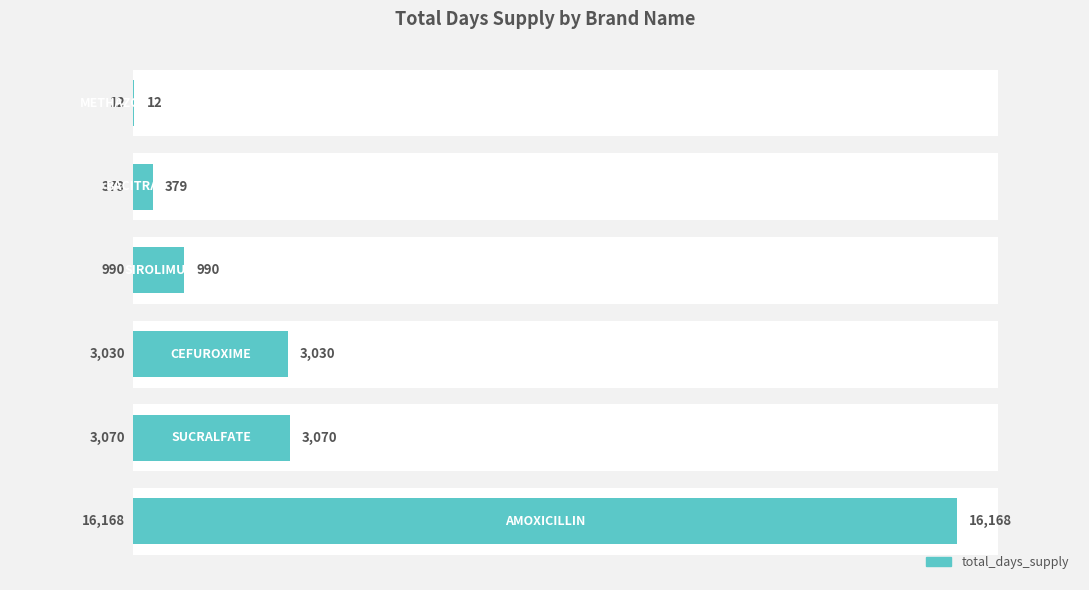

True or false: the data shows 4500 at 2.

False